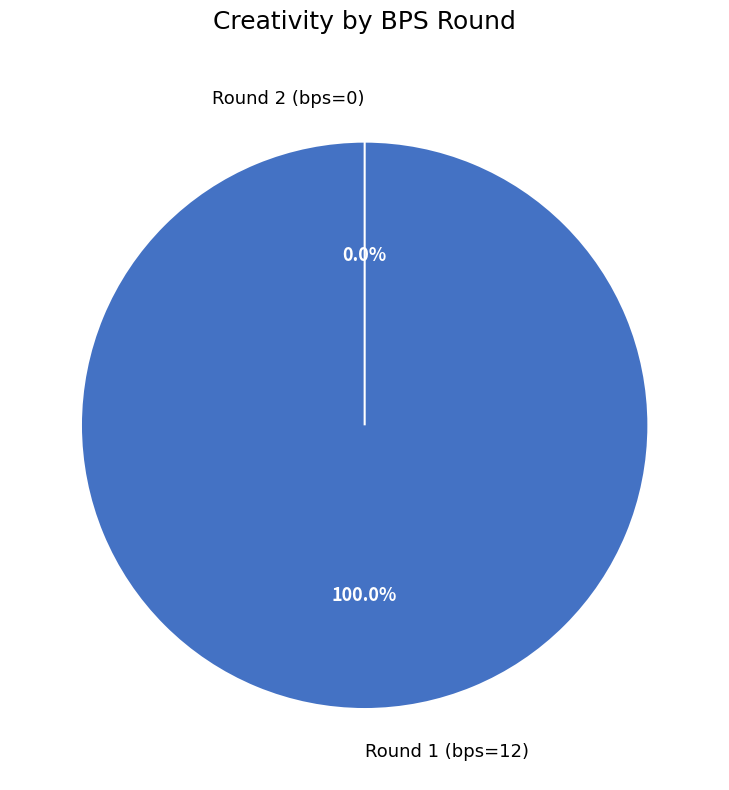

To the nearest percent, what percentage of the pie is Round 1 (bps=12)?

100%